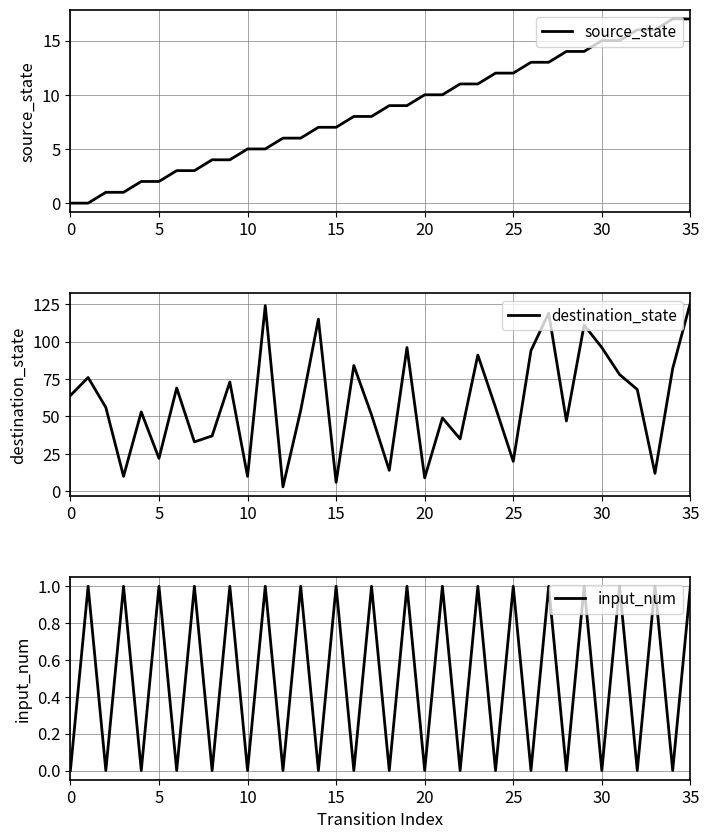

Which series ends up on top after the final intersection of input_num and source_state?

source_state